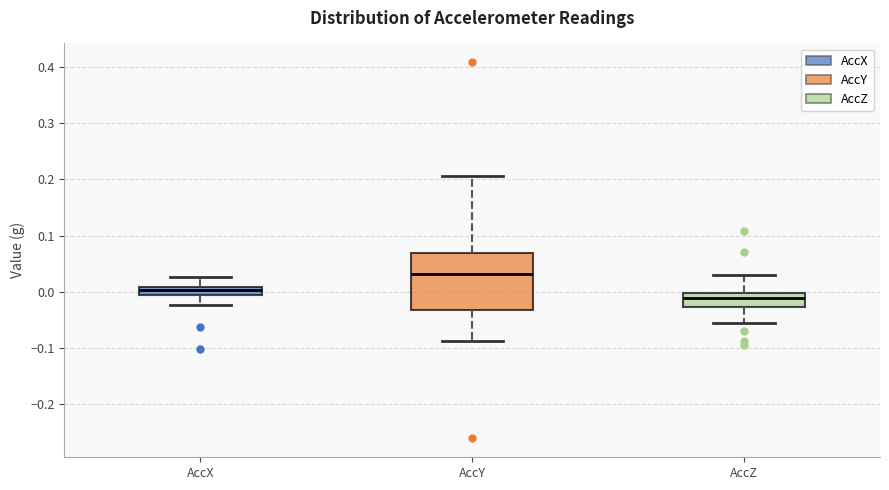

Reading left to right, transcribe this box plot: for each box, give where its median line is, the range the box spans, and where its two whiskers end, as read against the y-axis. The values are not printed on the chart, so give them approximately, as read against the axis.

AccX: median 0.00, box -0.01 to 0.01, whiskers -0.02 to 0.03
AccY: median 0.03, box -0.03 to 0.07, whiskers -0.09 to 0.21
AccZ: median -0.01, box -0.03 to 0.00, whiskers -0.06 to 0.03